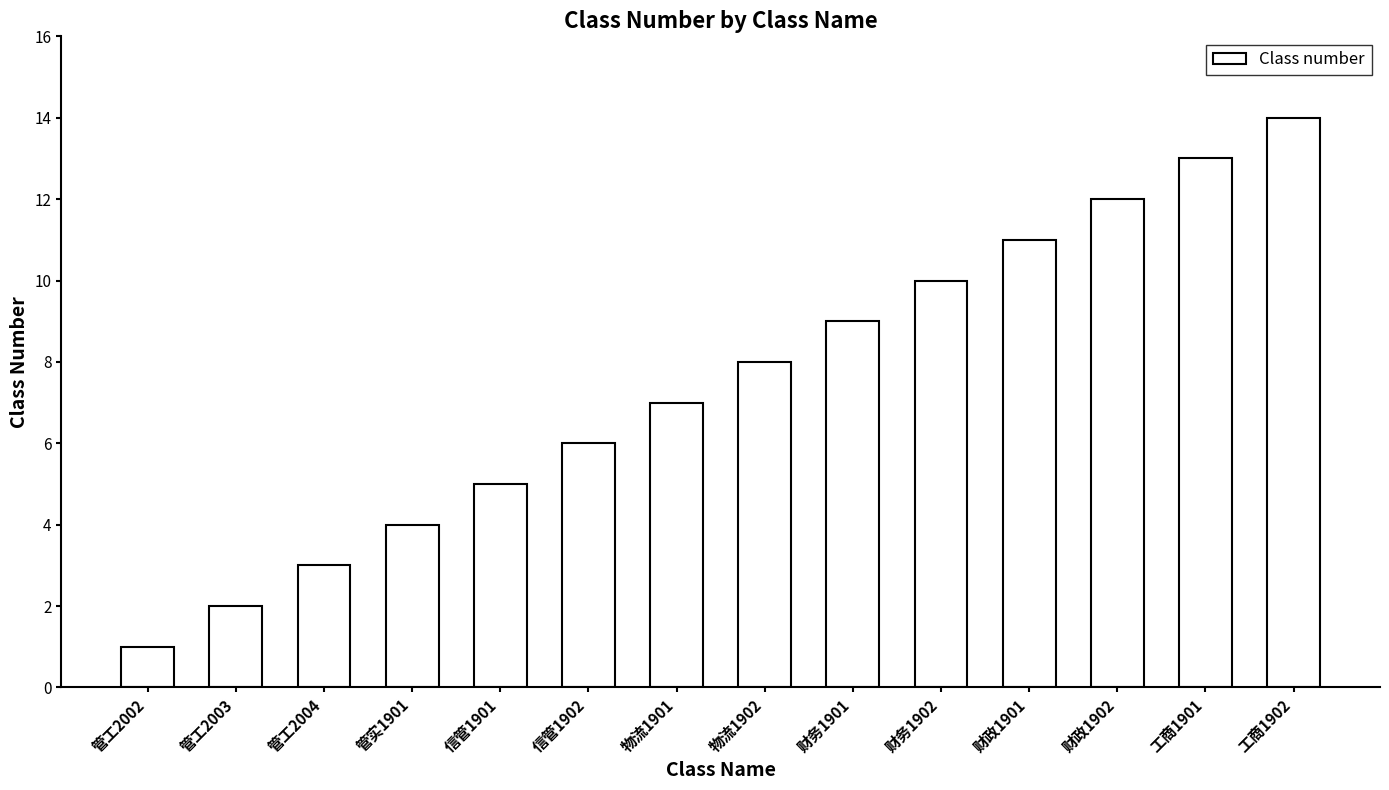

List the labels in order of value, smallest first.

管工2002, 管工2003, 管工2004, 管实1901, 信管1901, 信管1902, 物流1901, 物流1902, 财务1901, 财务1902, 财政1901, 财政1902, 工商1901, 工商1902